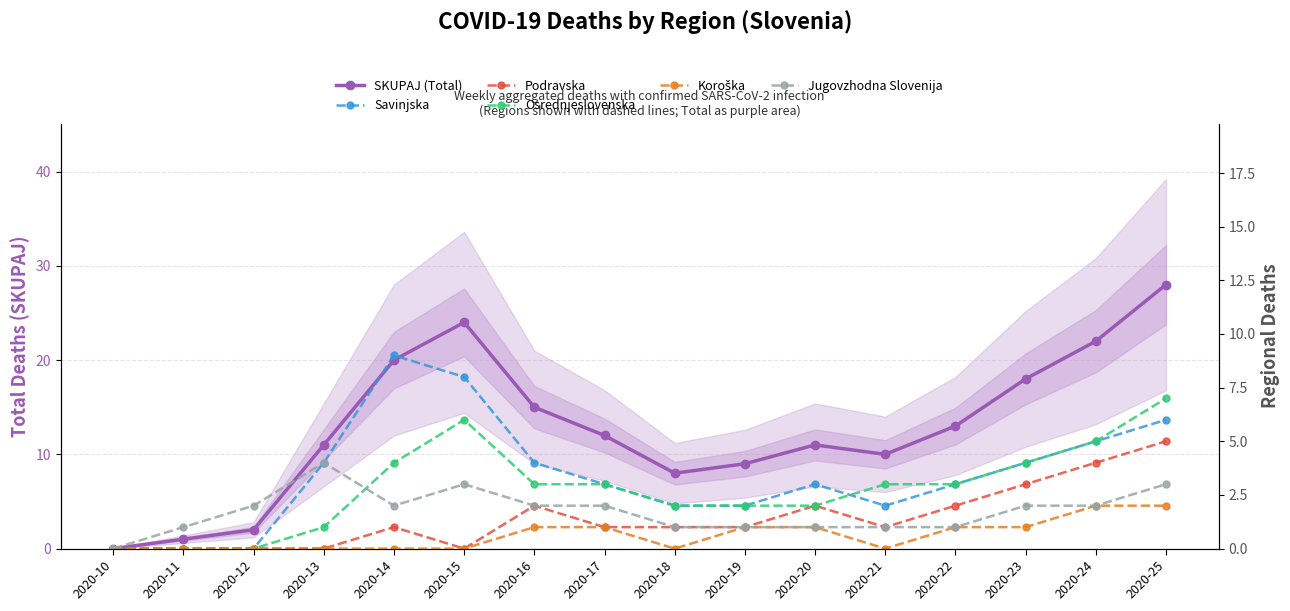

Read the Savinjska value at 2020-17.

3